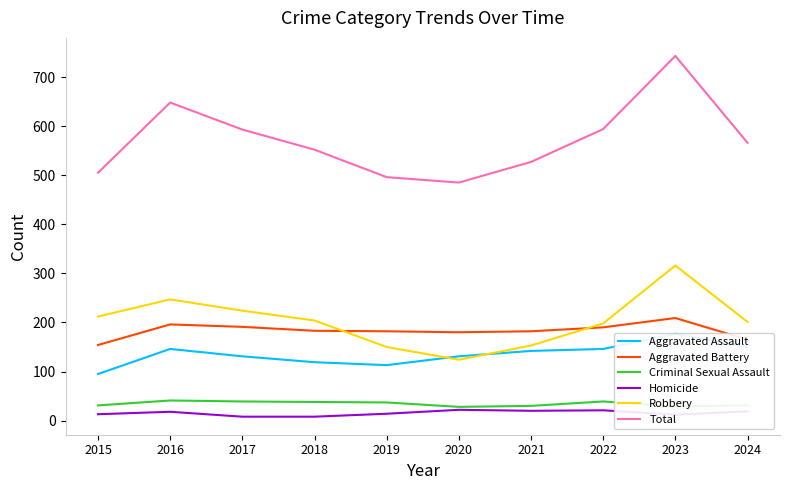

At which label does Robbery first exceed 204?

2015